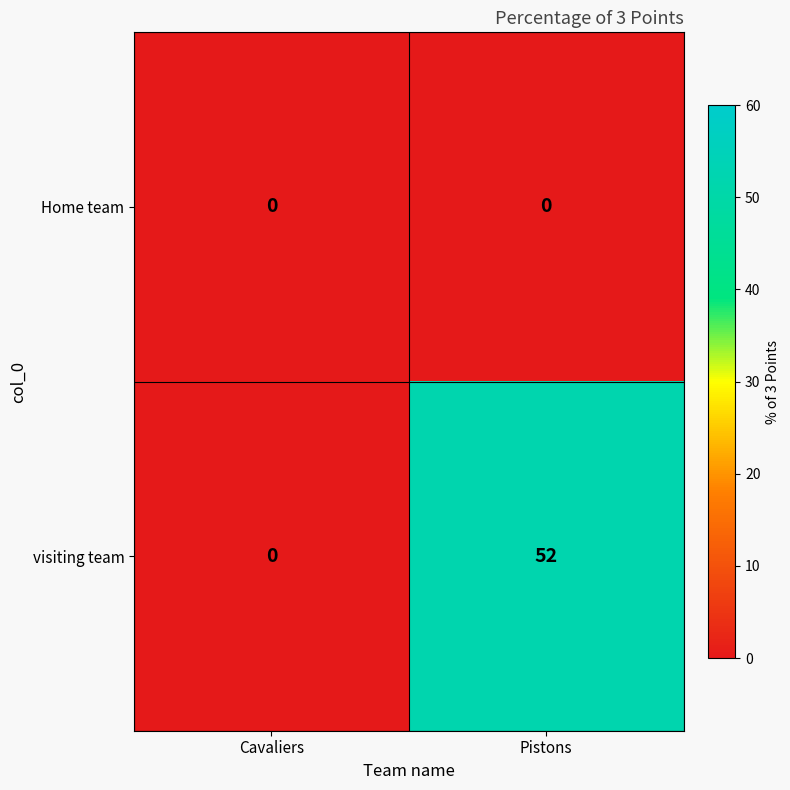

What is the sum of the visiting team values at Cavaliers and Pistons?

52